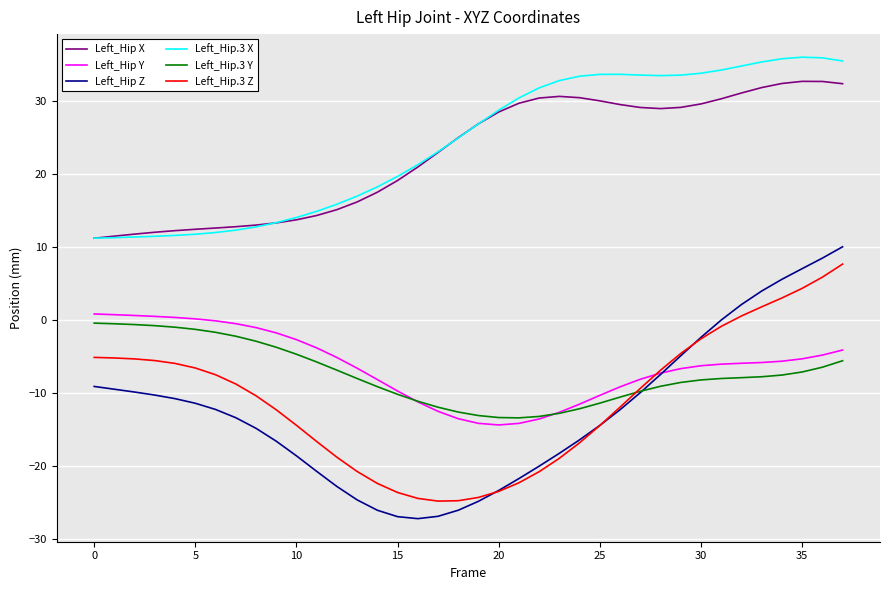

What is the minimum value for Left_Hip Z?

-27.3